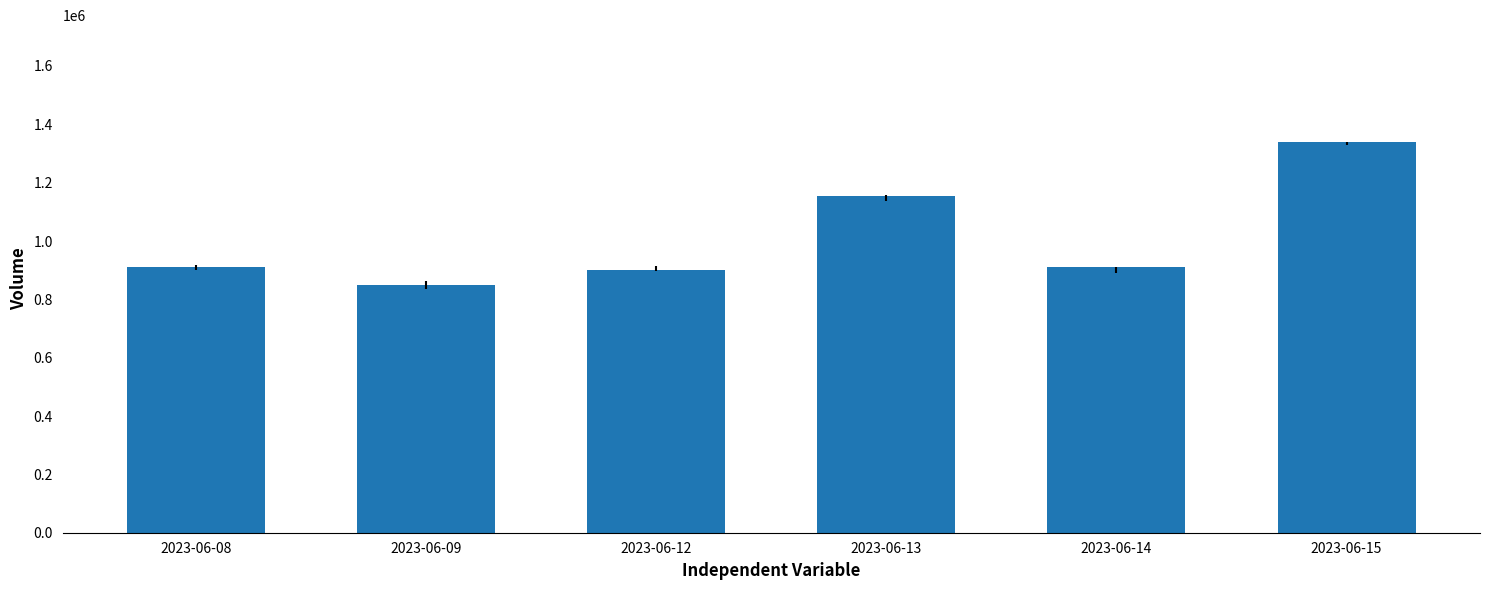

The value at 2023-06-13 is 1153219. True or false?

True